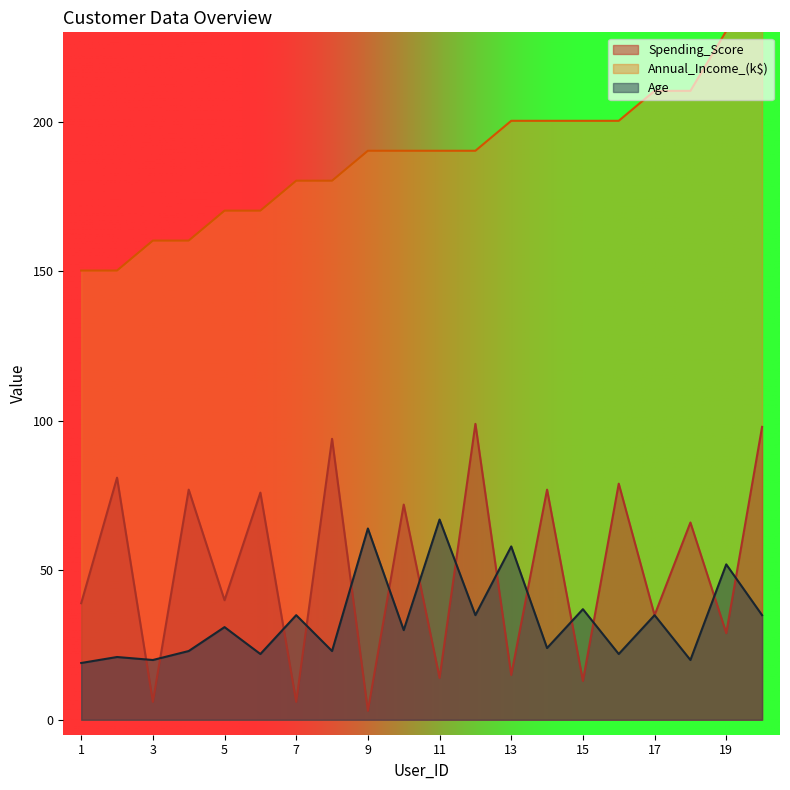

True or false: Annual_Income_(k$) has more than 0 interior local peaks.

False